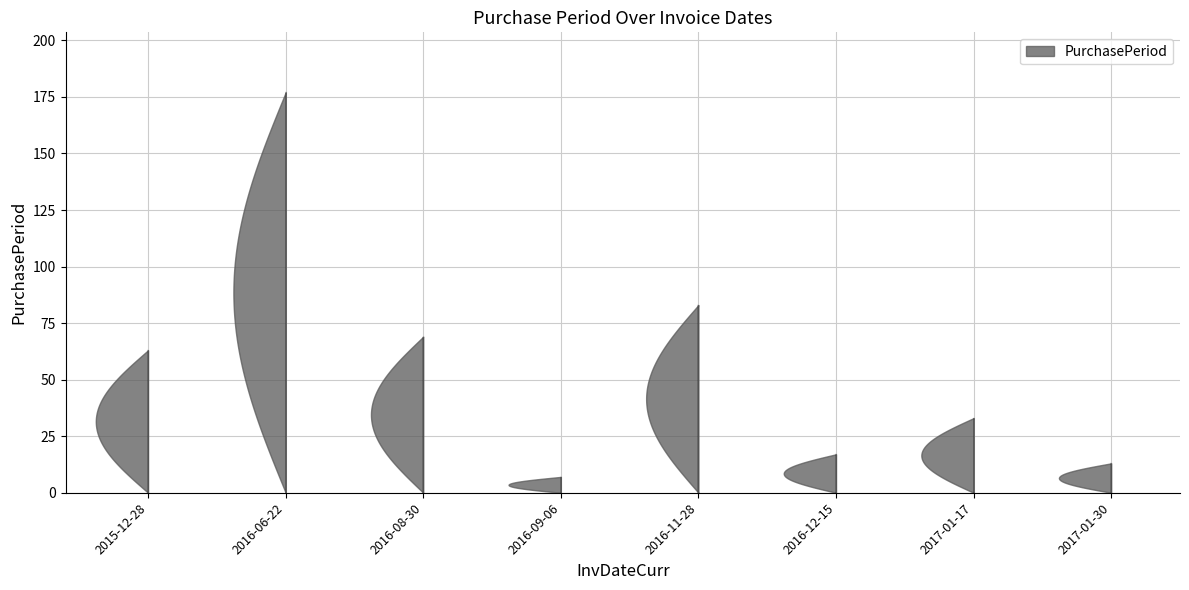

Does the chart have visible grid lines?

Yes